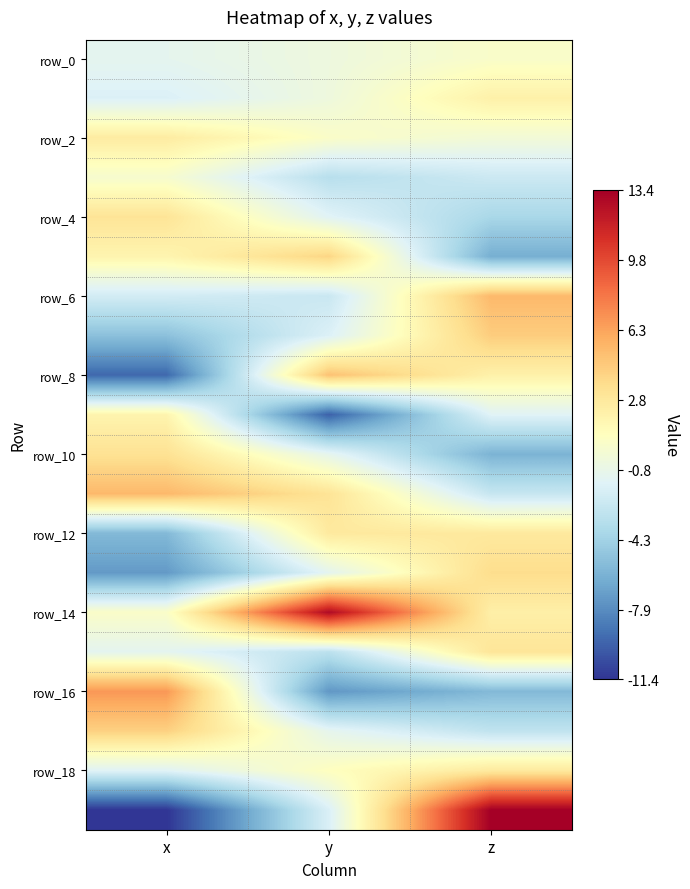

At how many categories does at least one series exceed 11?

2